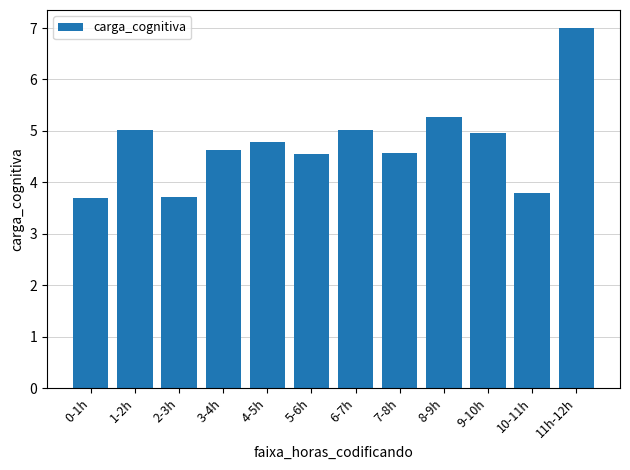

What is the change in value from 5-6h to 6-7h?

+0.5